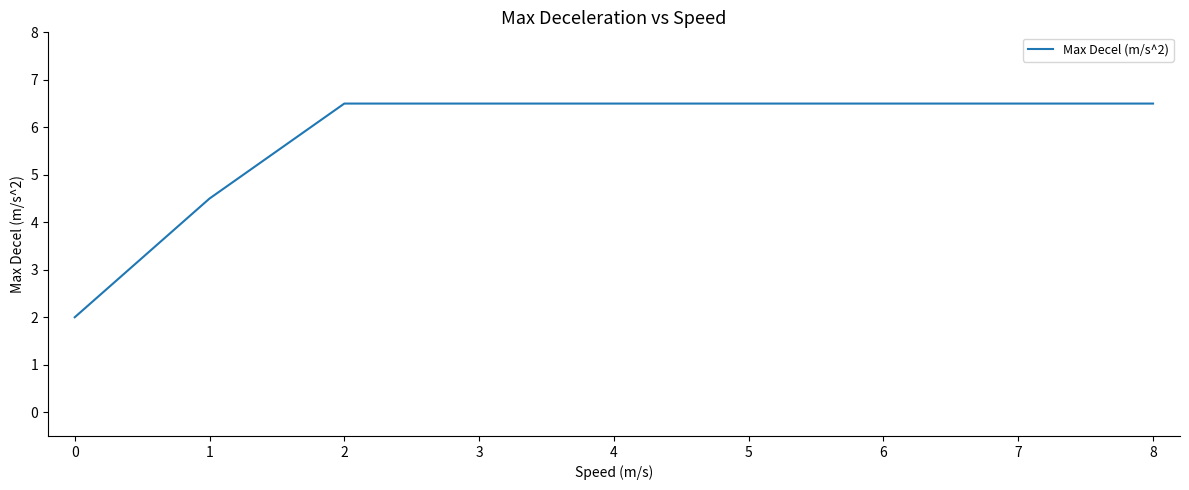

Count the number of values greater than 6.

7